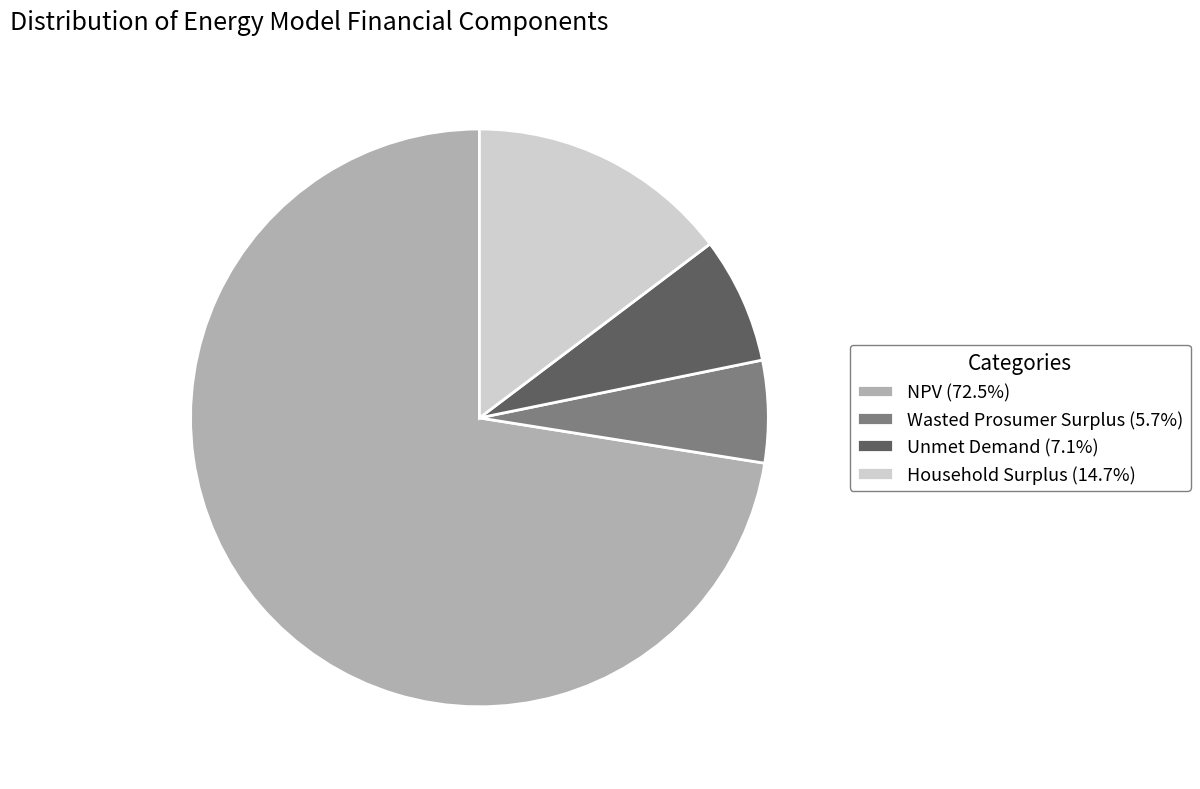

Does NPV account for over 50% of the chart?

Yes